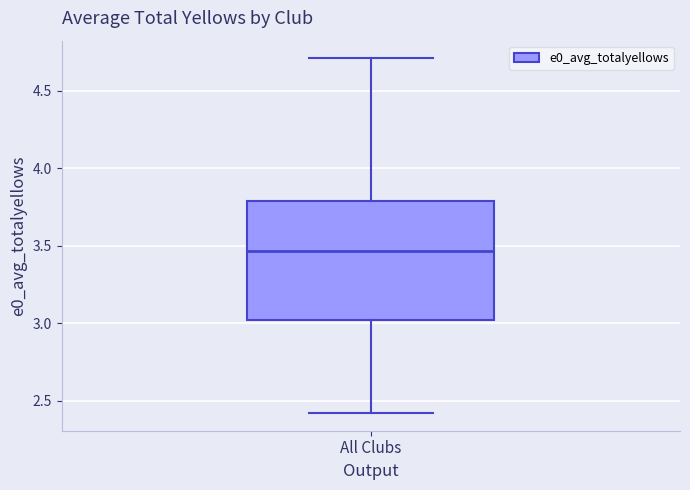

Read this box plot against the y-axis: the position of the median line, the range covered by the box, and the ends of both whiskers. The values are not printed on the chart, so give them approximately, as read against the axis.

median 3.45, box 3.00 to 3.80, whiskers 2.40 to 4.70